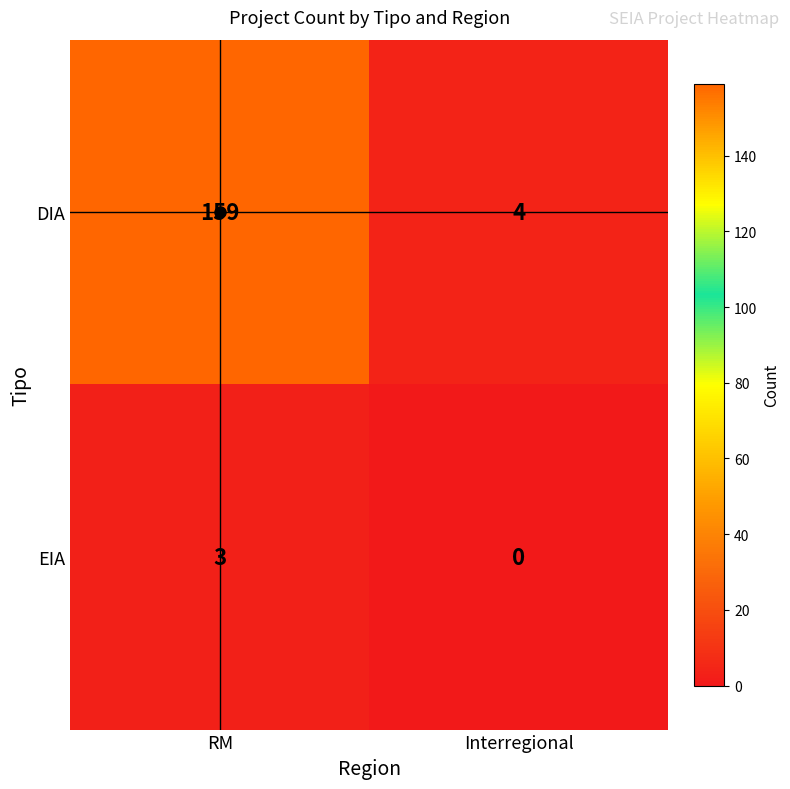

List the series in order of their peak value, highest first.

DIA, EIA